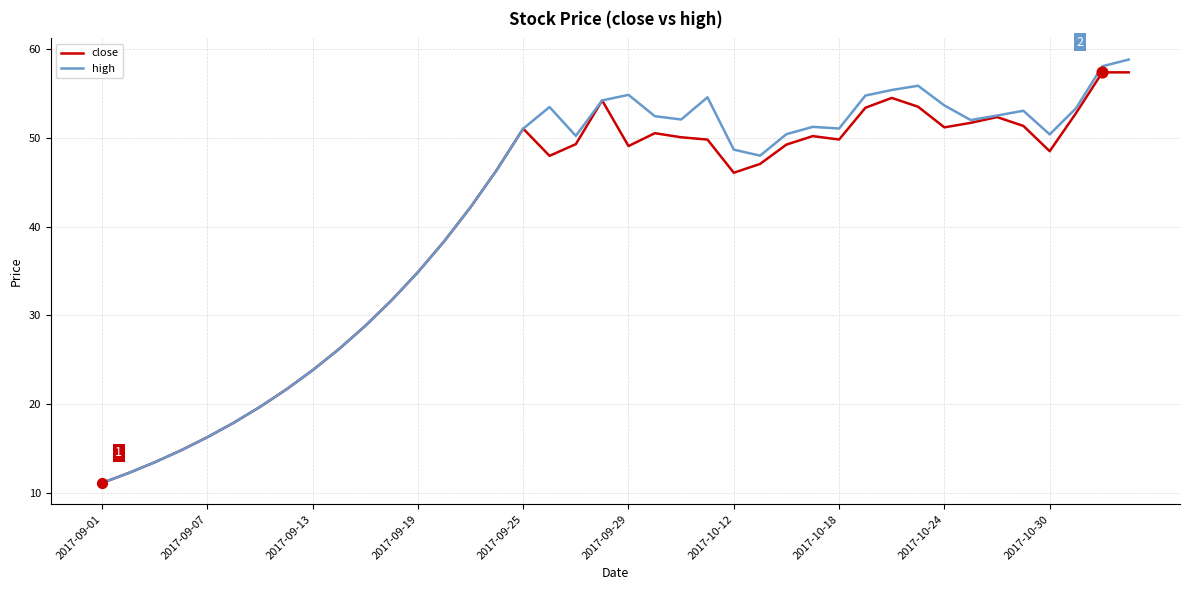

At how many categories does at least one series exceed 15?

36